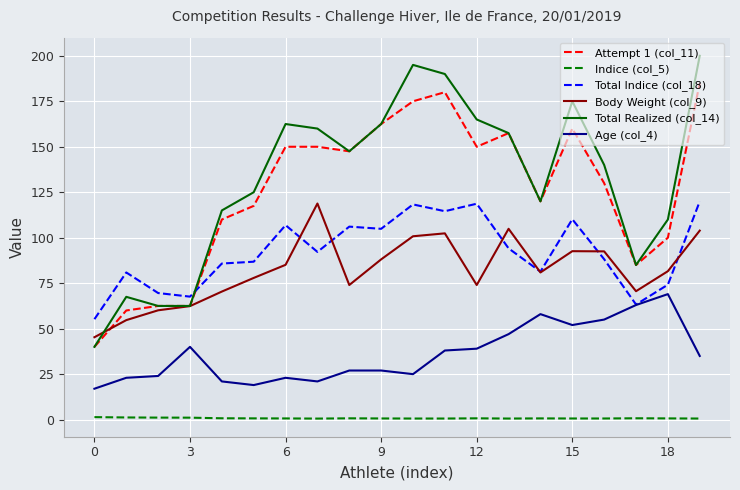

What is the greatest value displayed?

200.0